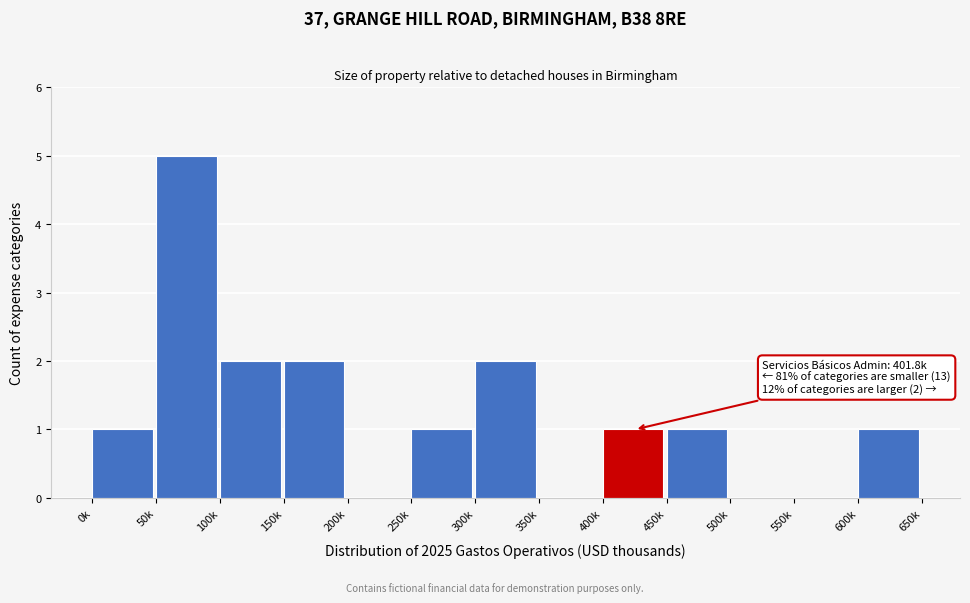

Reading left to right, extract all data points from this chart.

0k=1	50k=5	100k=2	150k=2	200k=0	250k=1	300k=2	350k=0	400k=1	450k=1	500k=0	550k=0	600k=1